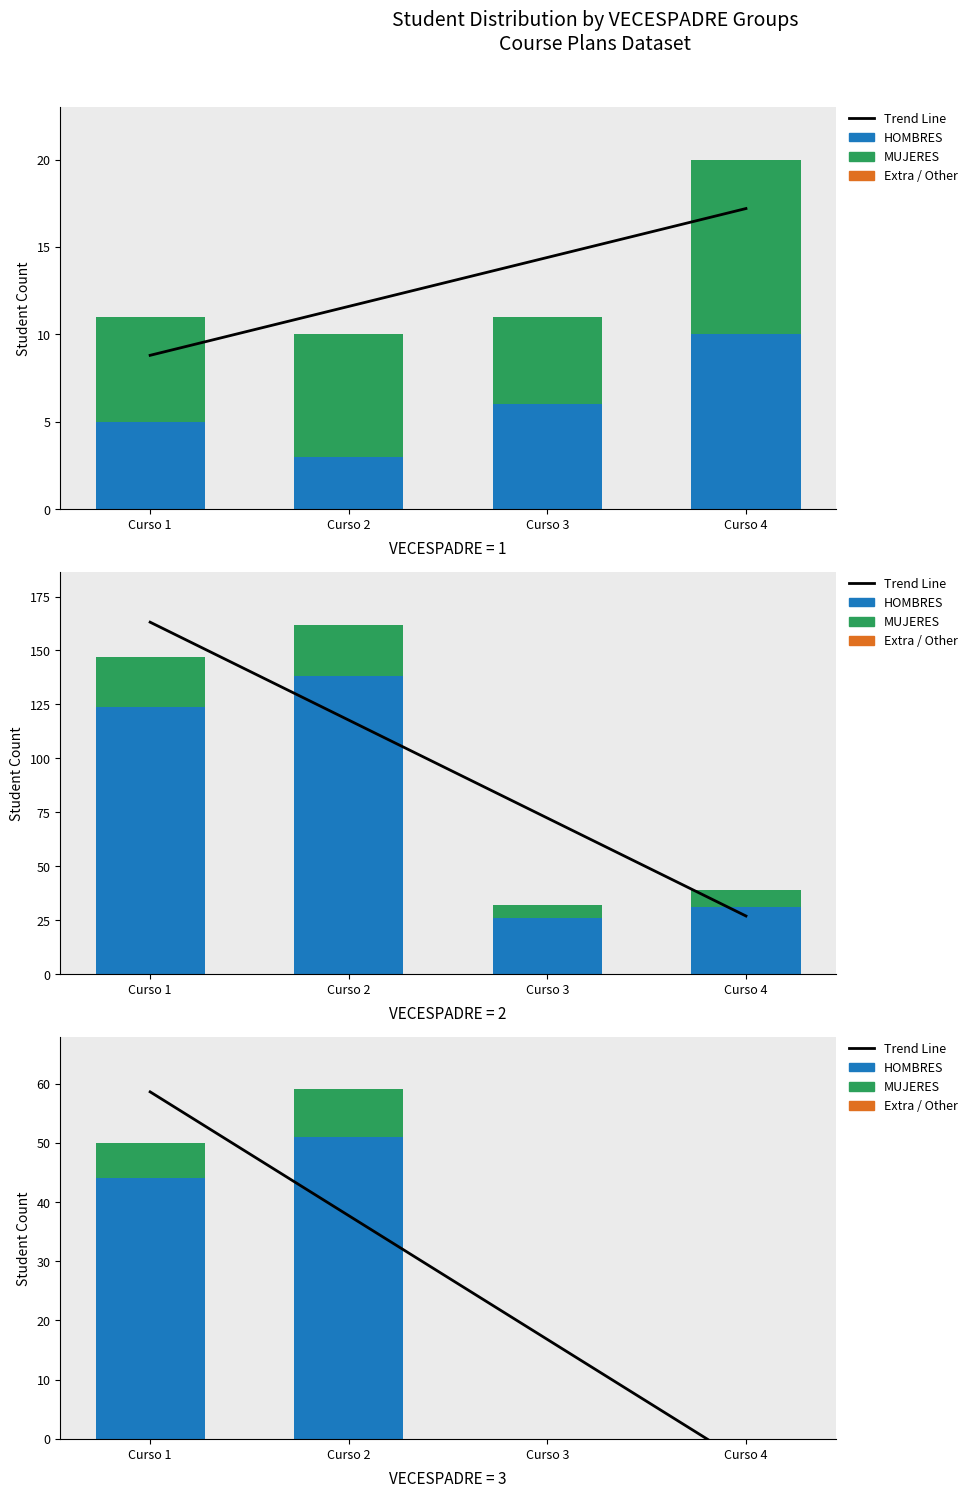

Is it true that HOMBRES equals 51.0 at Curso 2?

True